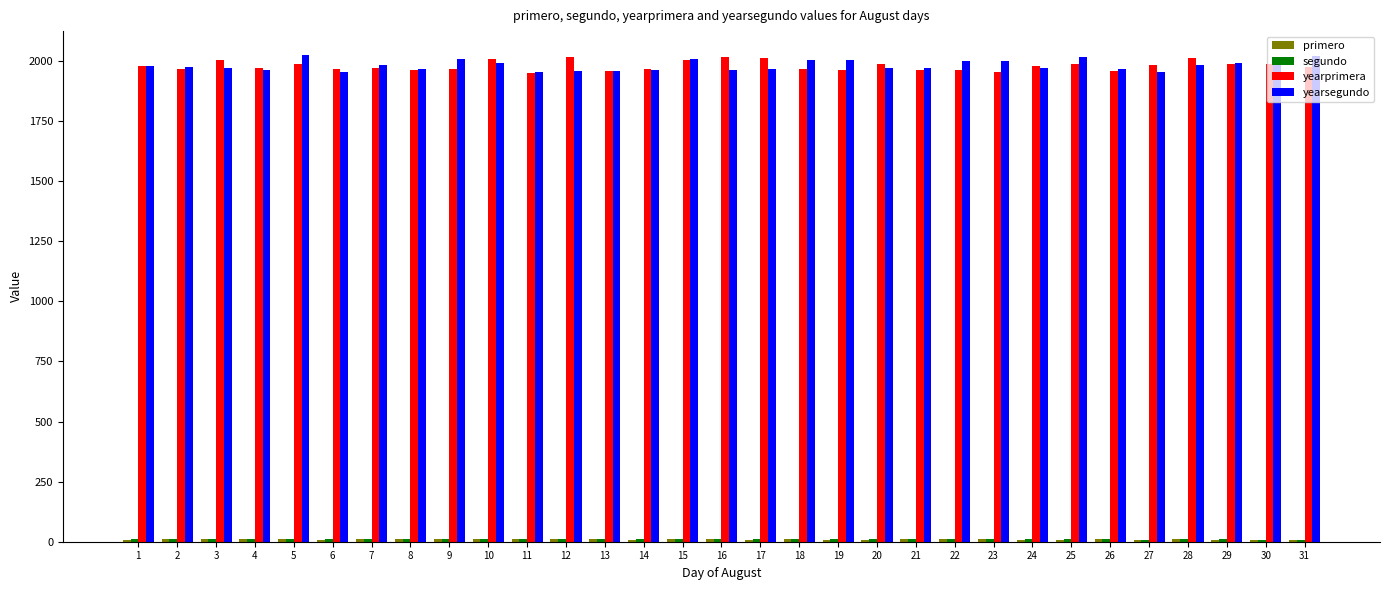

What is the maximum value shown in the chart?

2023.0